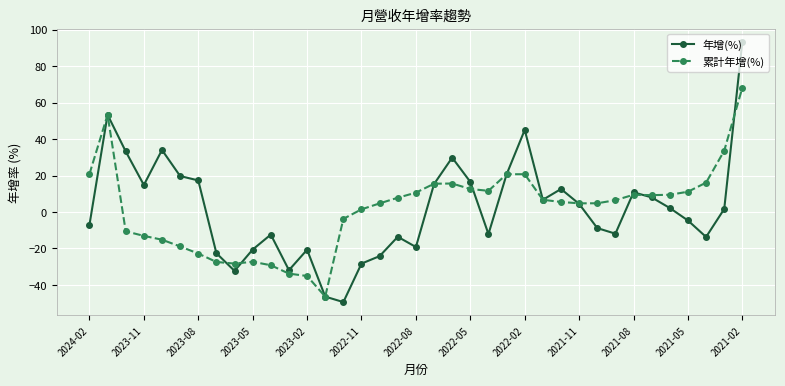

What is the value of the 年增(%) point at the 8th from the left?

-22.6